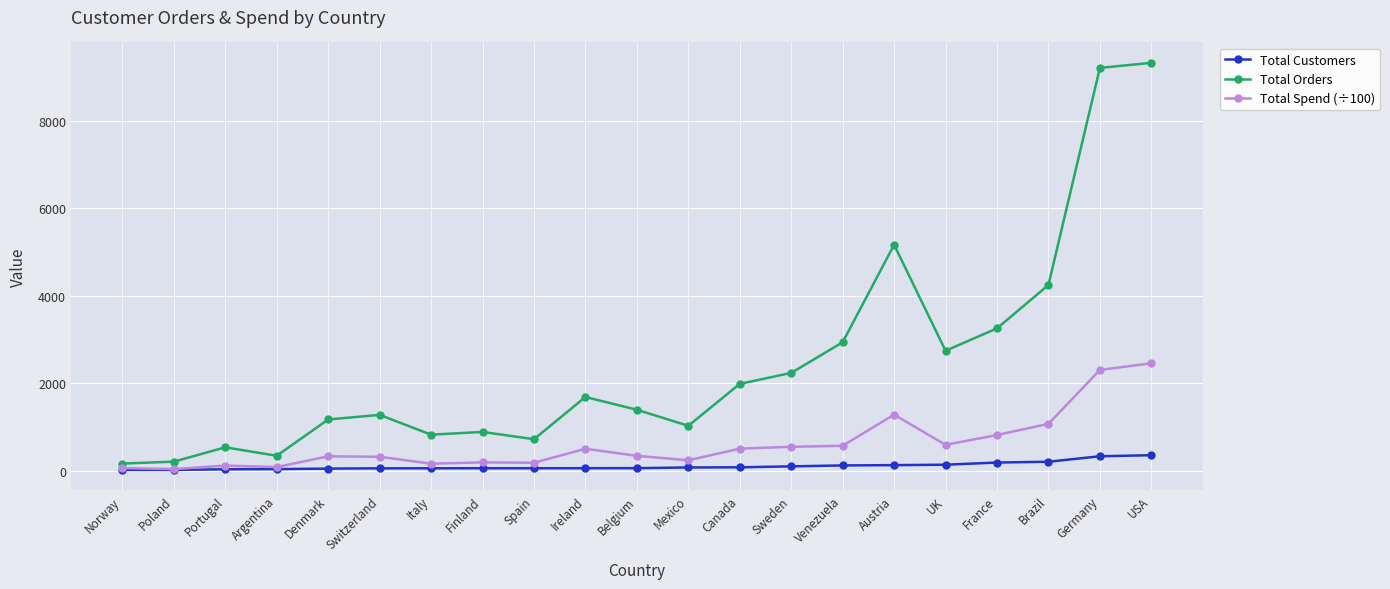

Read the Total Customers value at USA.

352.0